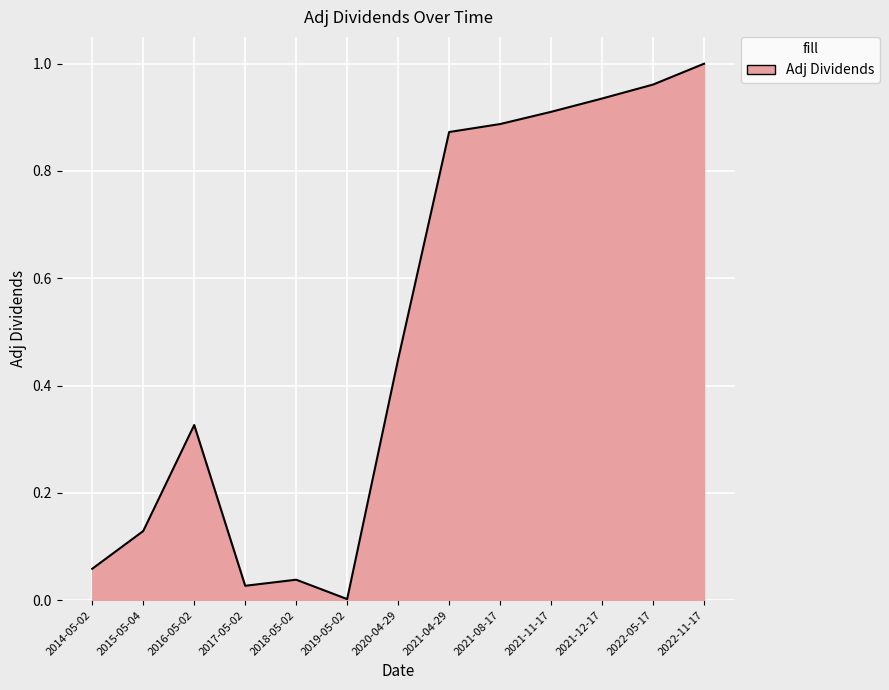

The chart shows a value of 0.9 at 2021-12-17. True or false?

True